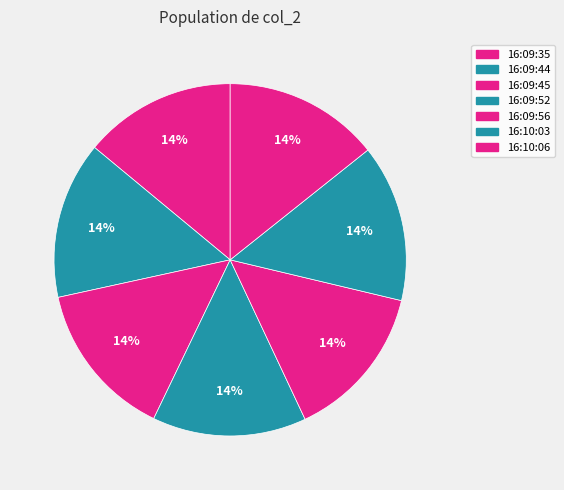

To the nearest percent, what is the combined percentage of 16:09:35 and 16:09:45?

28%